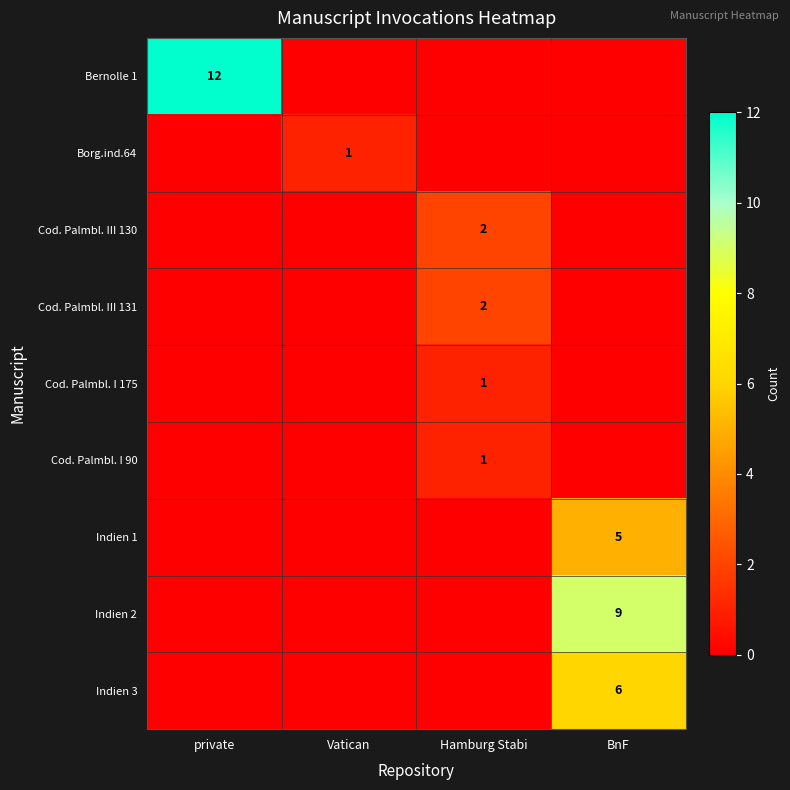

Is it true that Cod. Palmbl. III 131 equals 2 at Hamburg Stabi?

True